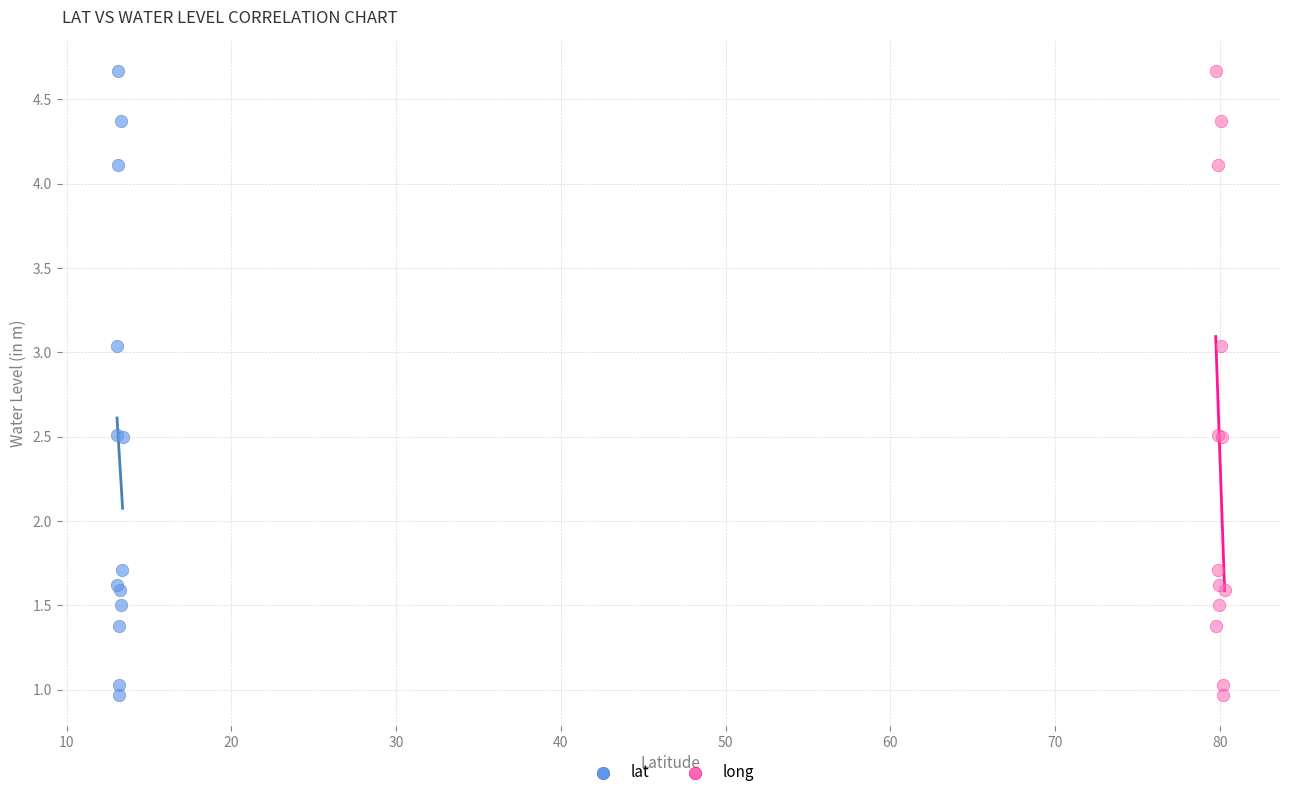

What are all the series names shown in the legend?

lat, long